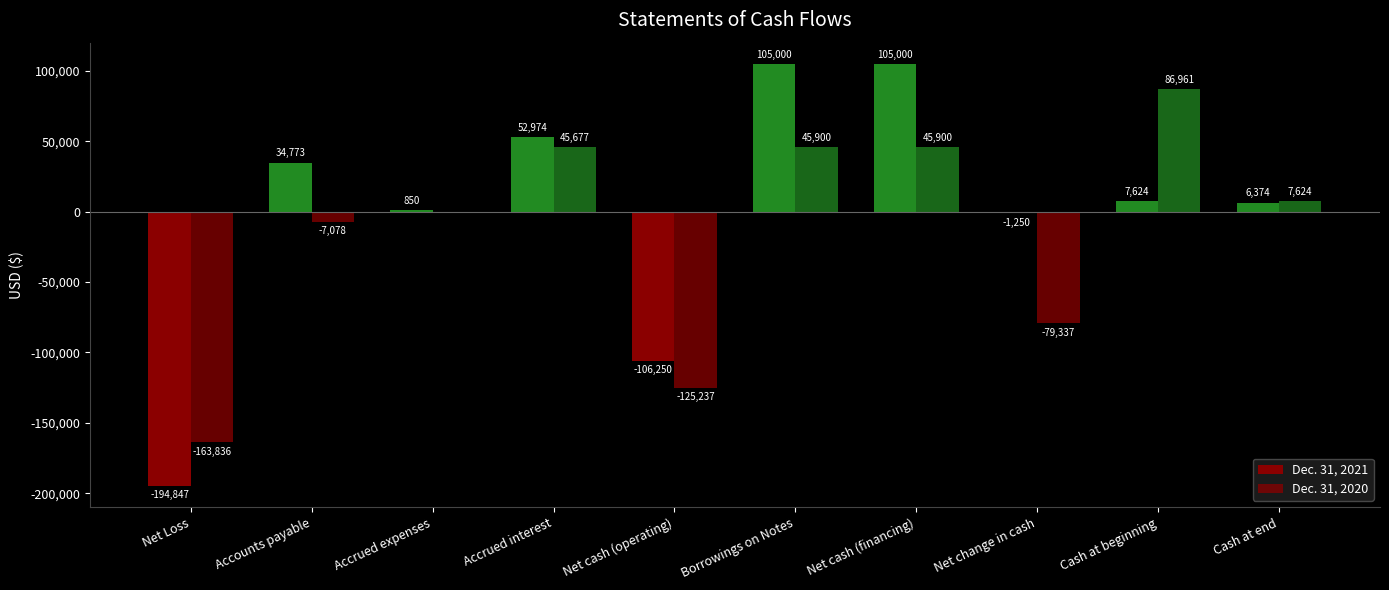

What is the difference between the highest and lowest values at Net cash (financing)?

59100